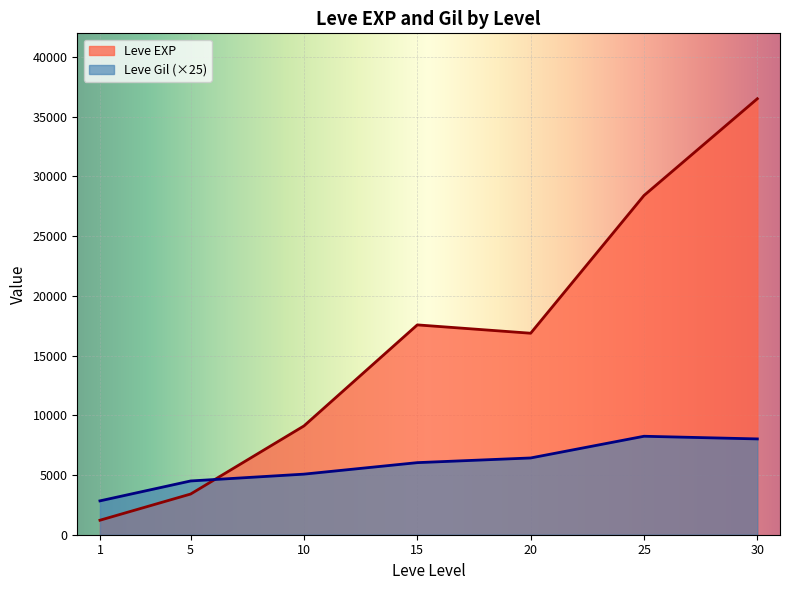

Which series has the largest total across all categories?

Leve EXP